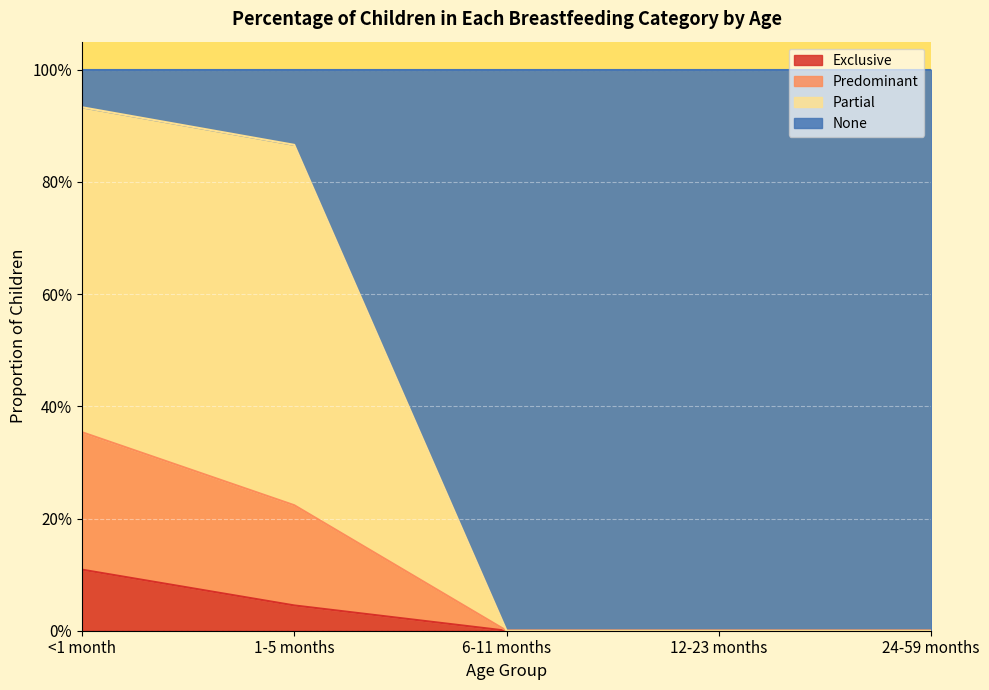

What is the maximum value for Exclusive?

0.1